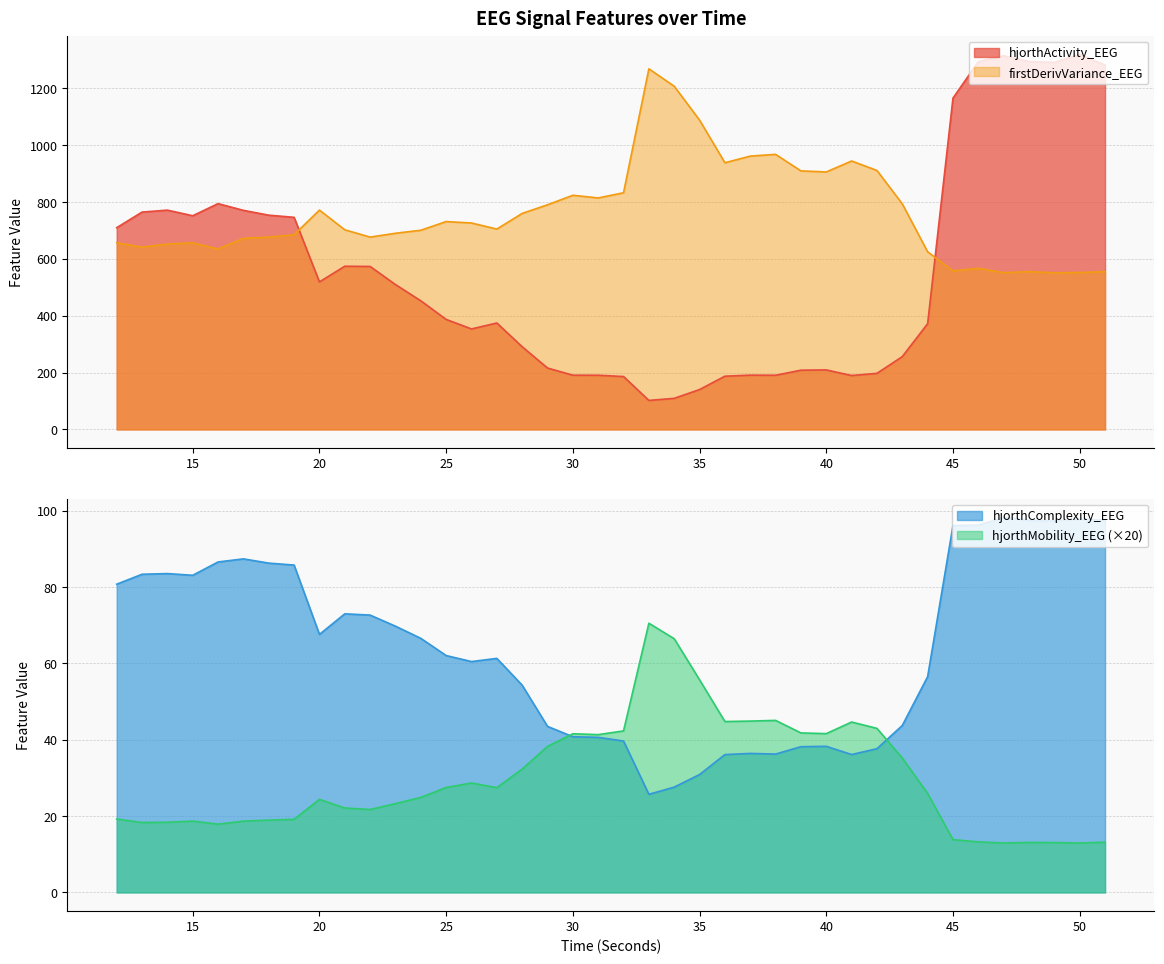

Is it true that hjorthMobility_EEG equals 41.6 at 40?

True